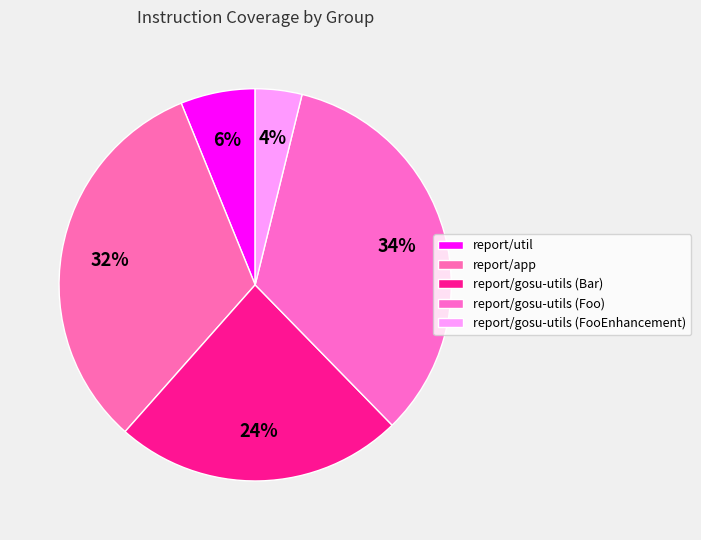

What percentage is NOT represented by report/gosu-utils (Bar)?

76.2%